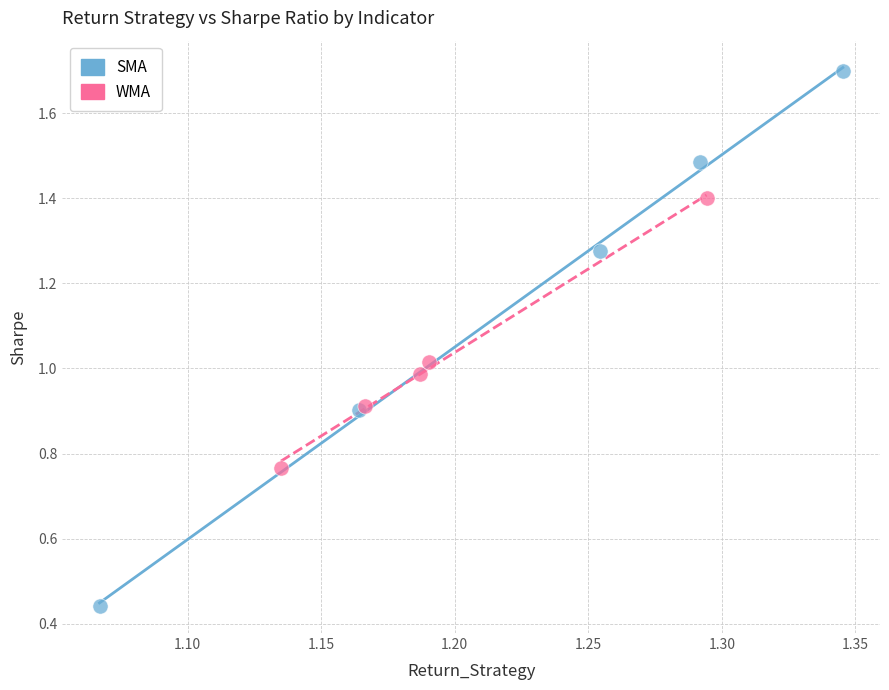

Which series has the widest spread of Y values?

SMA